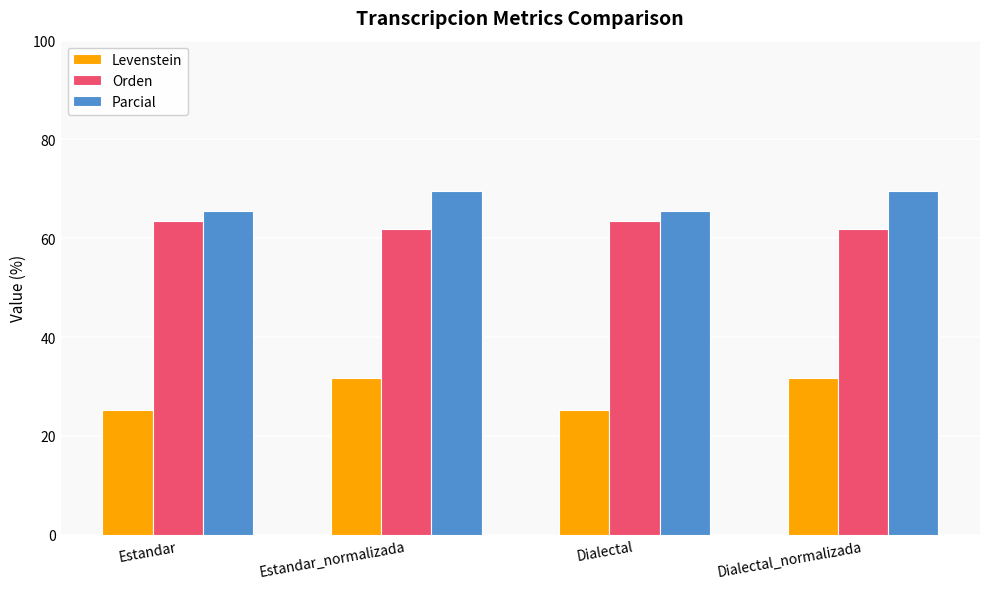

What is the maximum value shown in the chart?

69.6